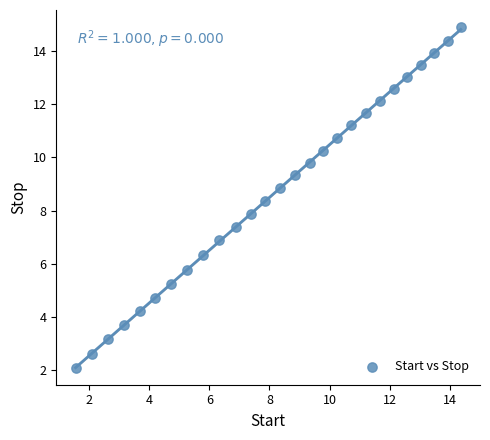

What is the range of Y values (max minus min)?

12.8